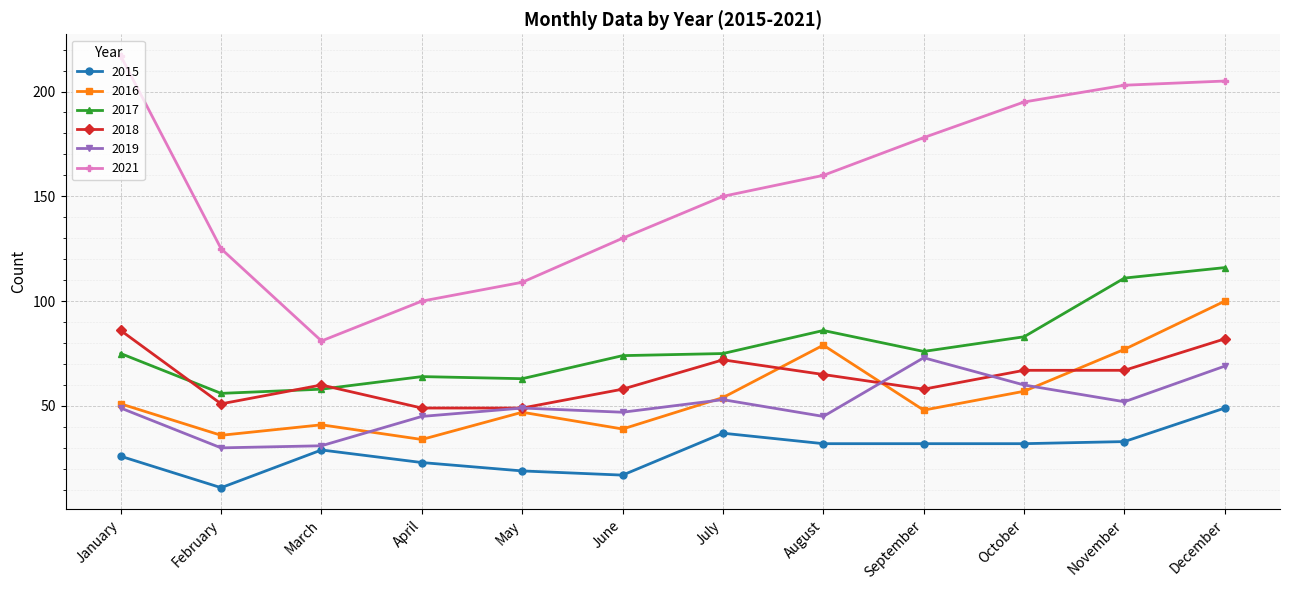

What is the difference between the highest and lowest values at March?

52